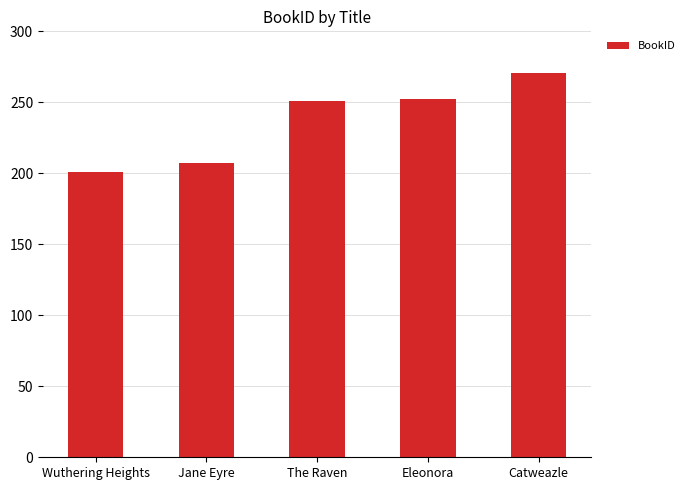

Approximately how many times larger is the value at Wuthering Heights compared to Eleonora?

0.8